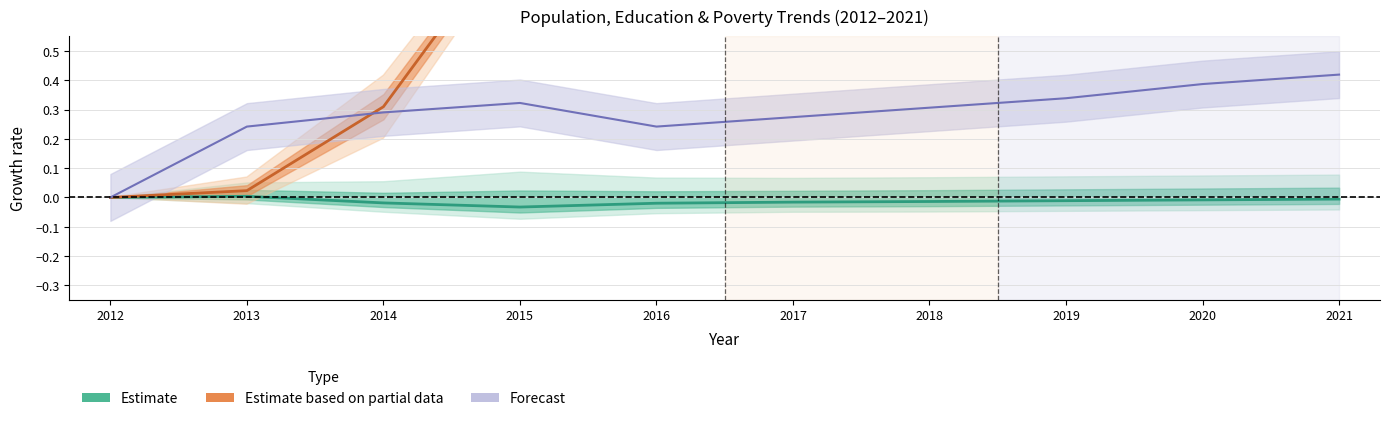

True or false: the data shows -0.0 at 2014.

False